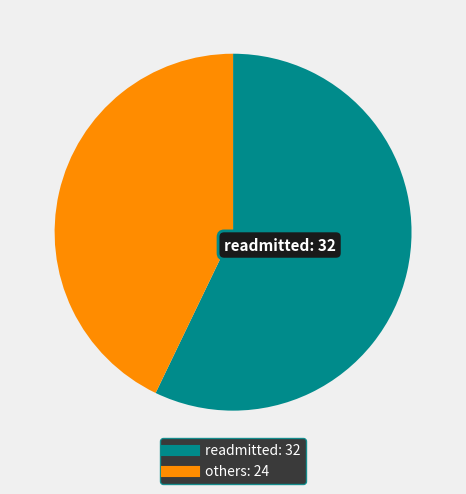

Is there a majority slice in this chart?

Yes